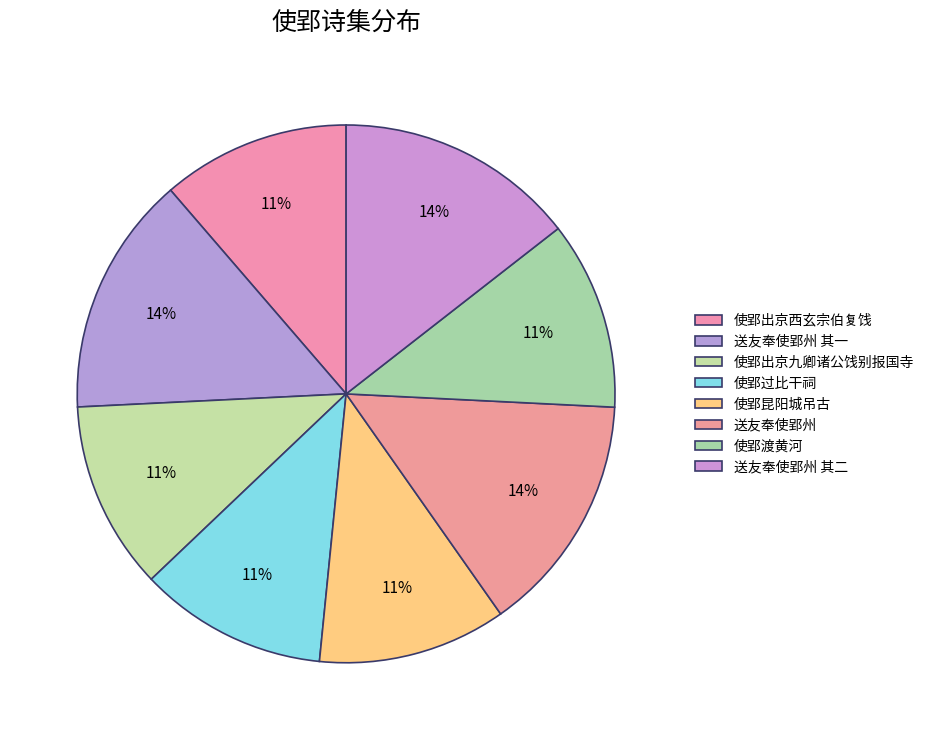

How many slices are in this pie chart?

8